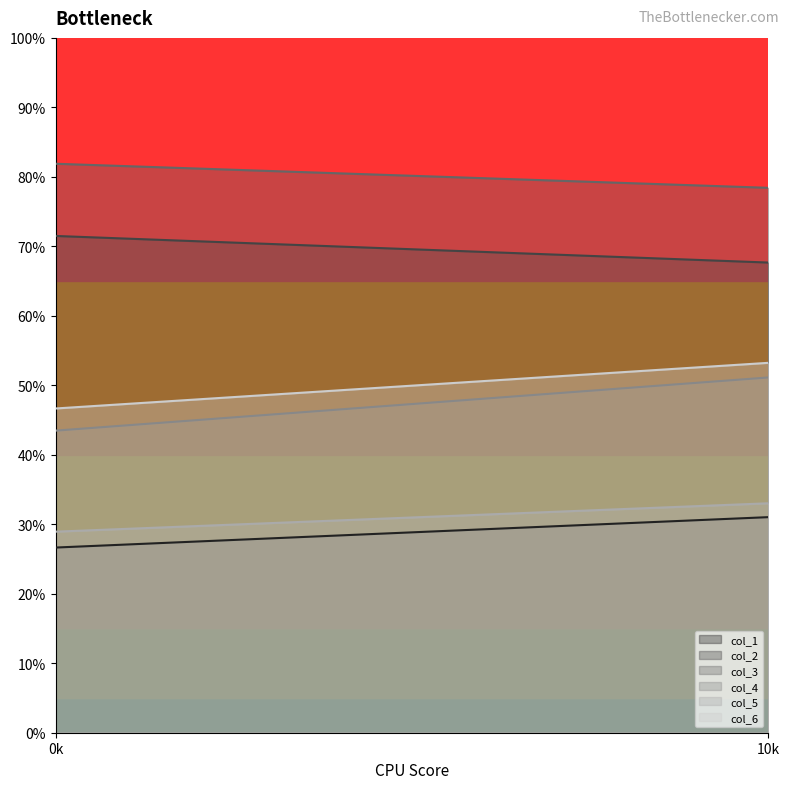

What is the value of the col_2 point at the 2nd from the left?

67.7